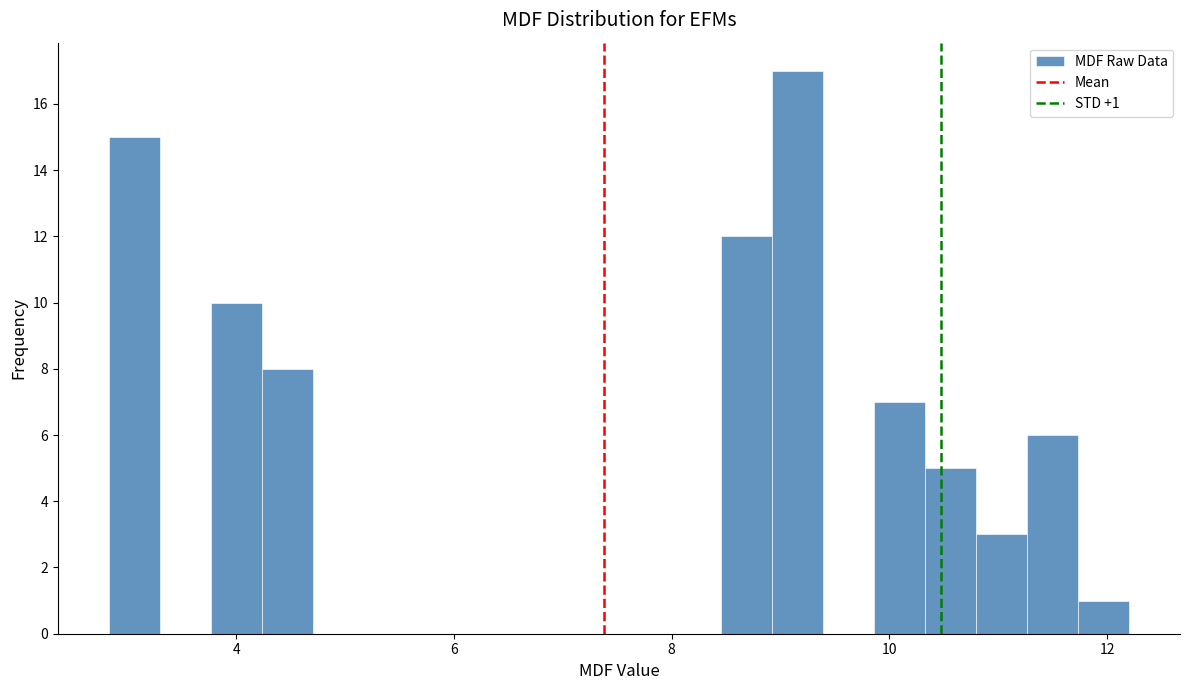

Read against the x-axis, roughly where is the centre of the tallest bar?

9.2